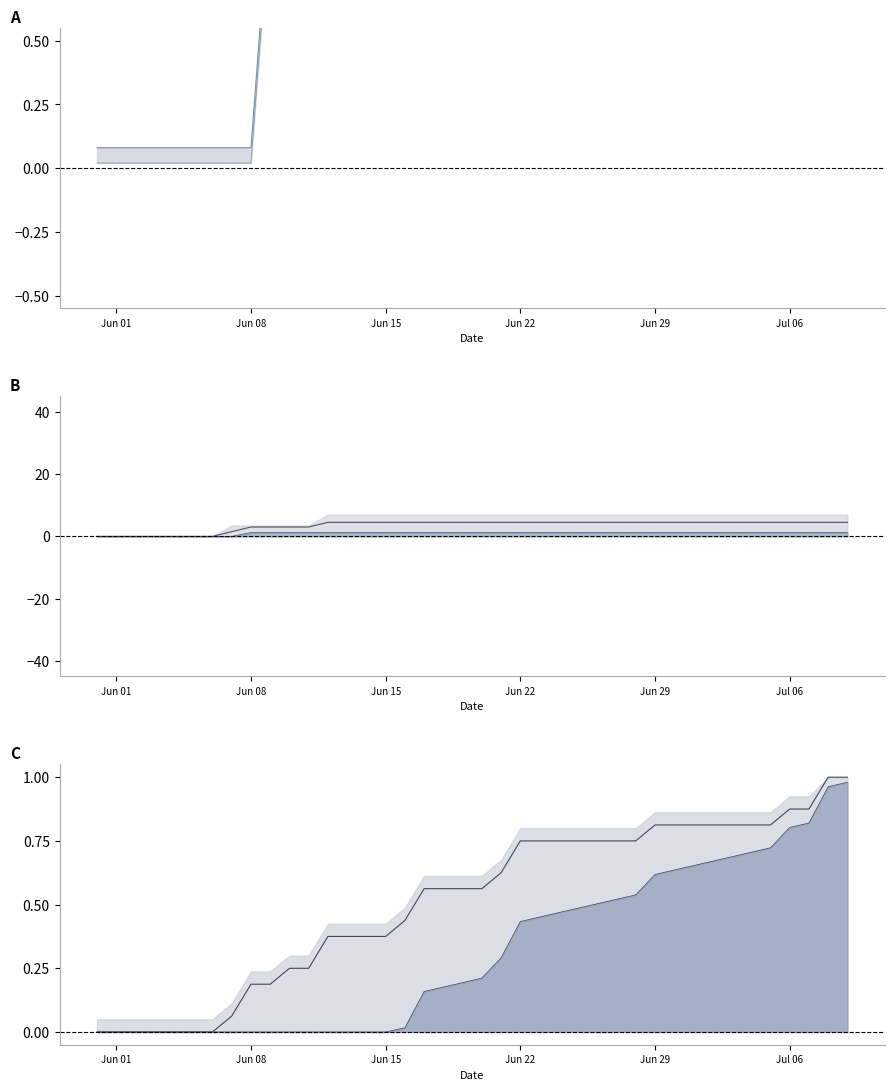

What is the average value of the TI+GR mid series?

3.5